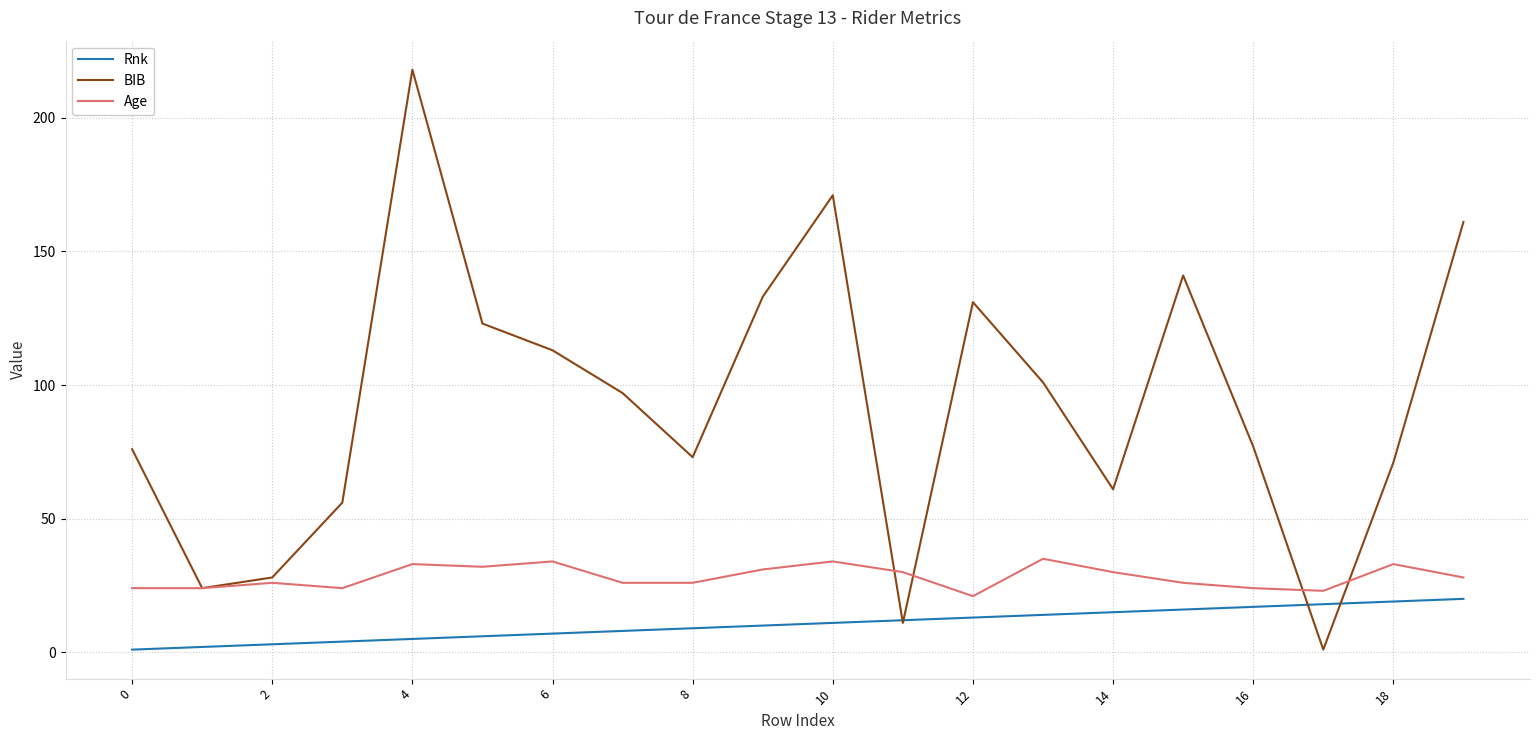

What is the maximum value shown in the chart?

218